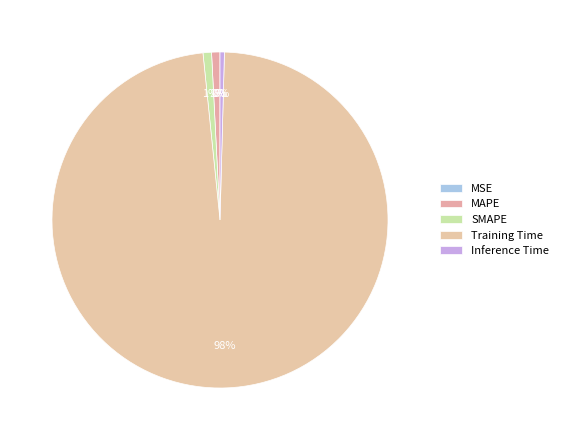

True or false: MSE accounts for 7% of the total.

False